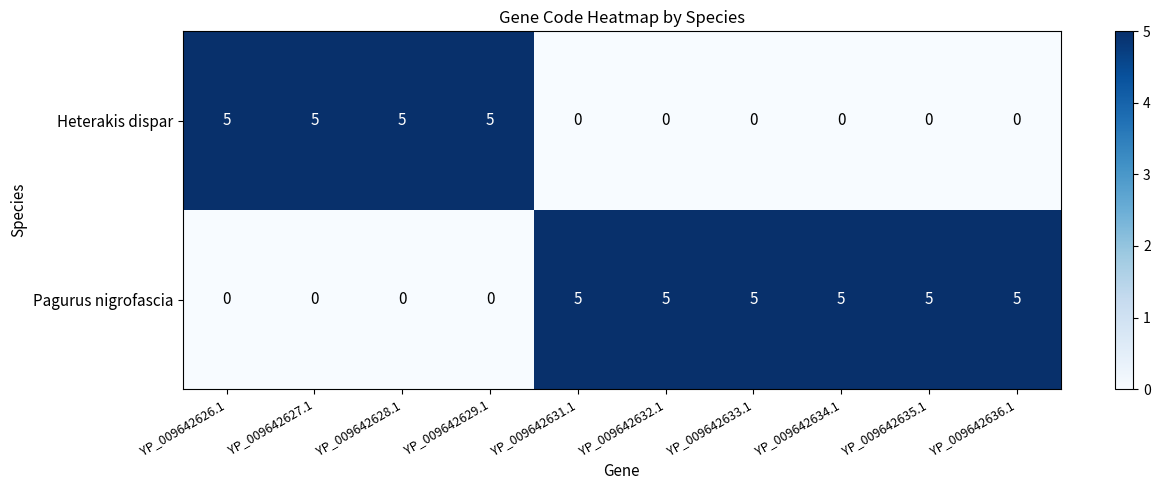

True or false: Heterakis dispar has a value of 0 at YP_009642636.1.

True